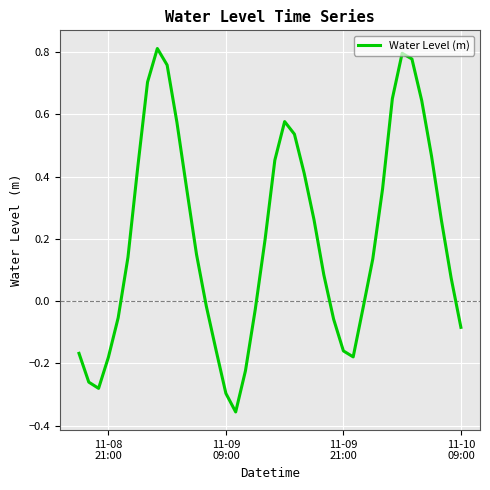

True or false: there are more than 0 points higher than both neighbors.

True